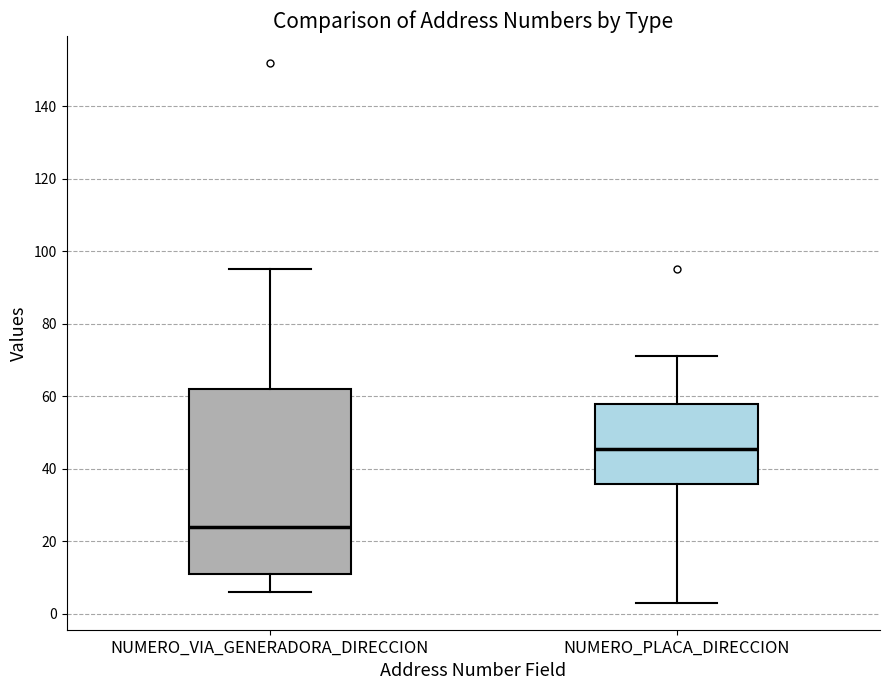

Reading left to right, read every box against the y-axis: the position of its median line, the range the box covers, and the ends of its whiskers. The values are not printed on the chart, so give them approximately, as read against the axis.

NUMERO_VIA_GENERADORA_DIRECCION: median 24, box 12 to 62, whiskers 6 to 96
NUMERO_PLACA_DIRECCION: median 46, box 36 to 58, whiskers 4 to 72